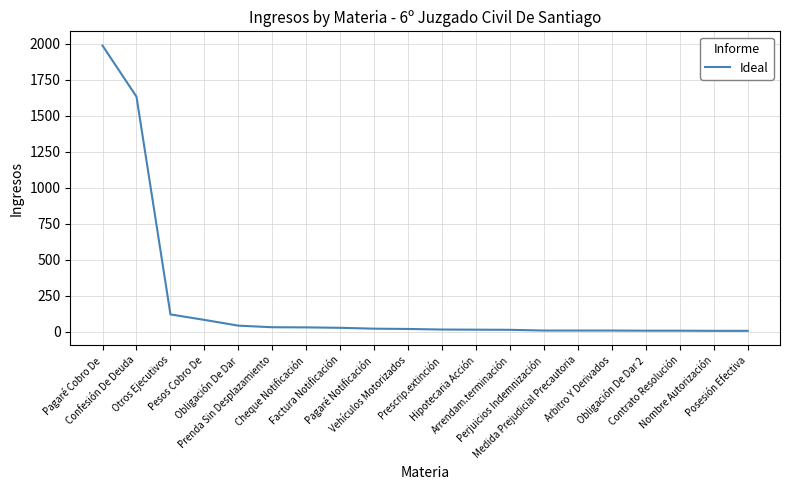

What is the difference between the maximum and minimum values?

1981